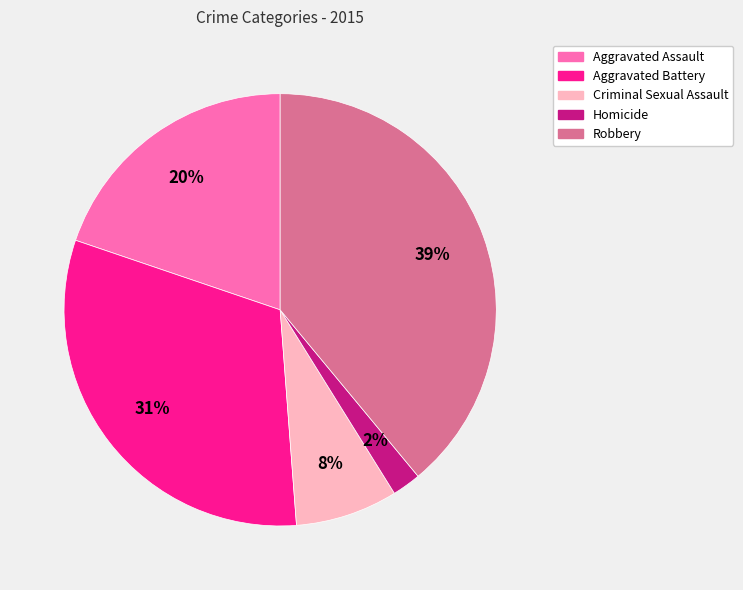

Does Robbery account for over 50% of the chart?

No